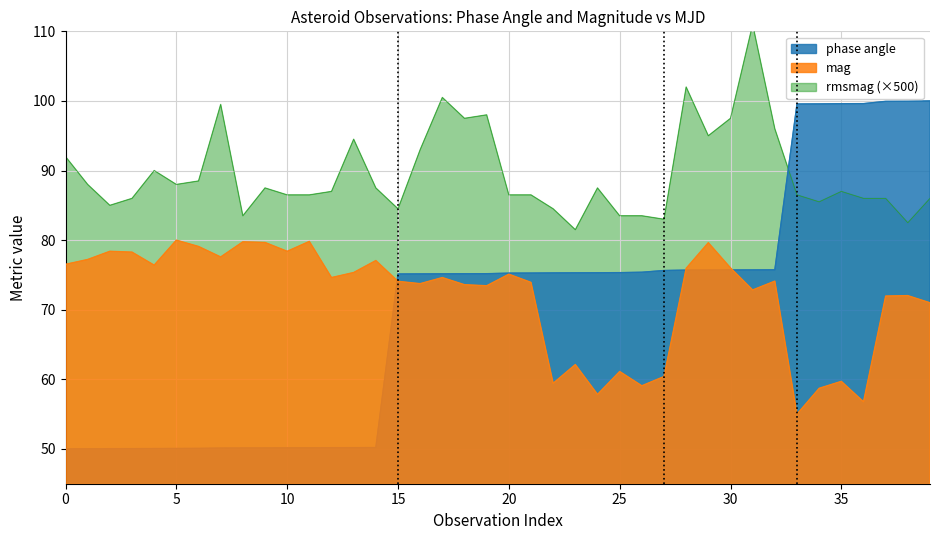

Which series has the widest spread of values?

phase angle